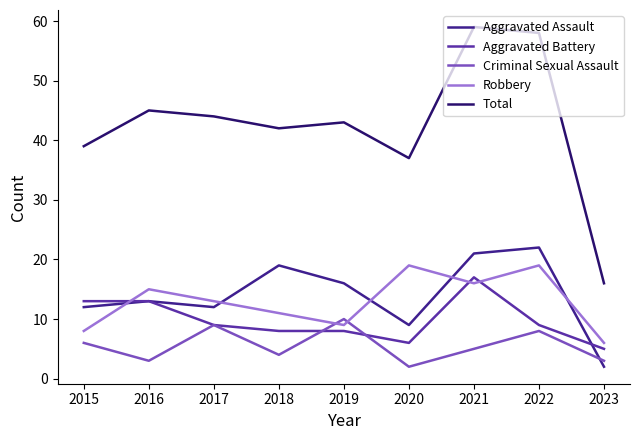

What is the maximum value for Aggravated Battery?

17